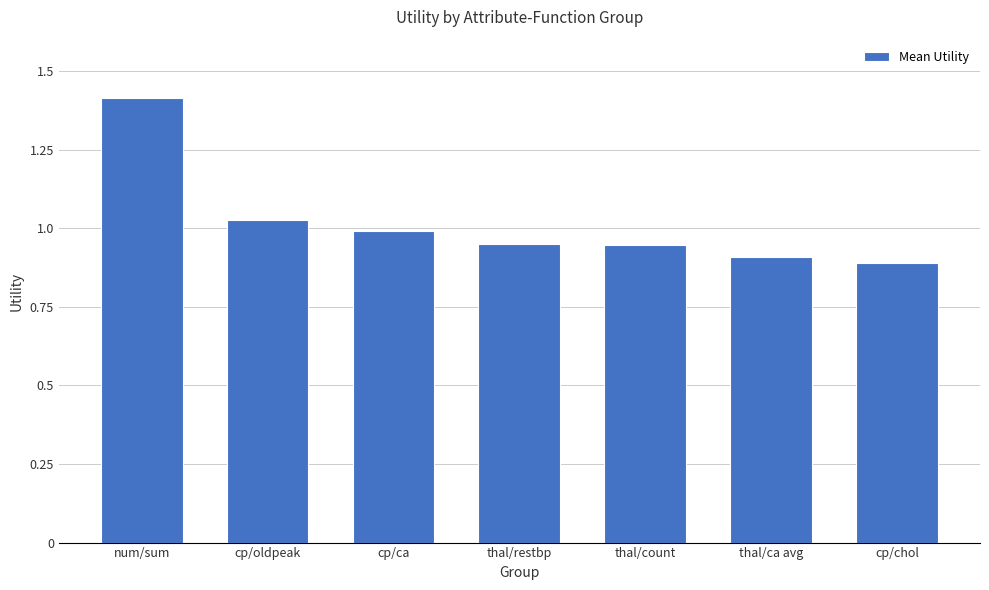

Is it true that the value at cp/chol is 0.9?

True